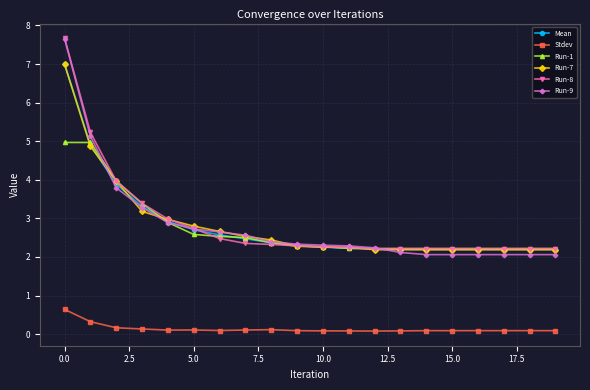

What is the maximum value for Mean?

7.0